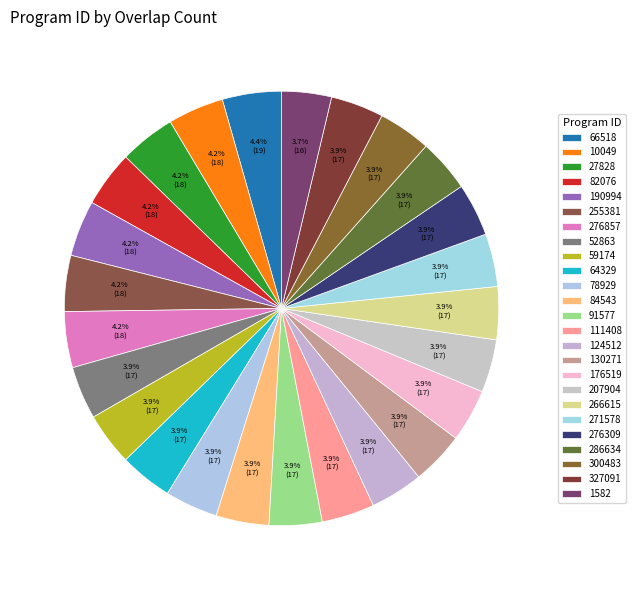

What is the largest slice in the pie chart?

66518